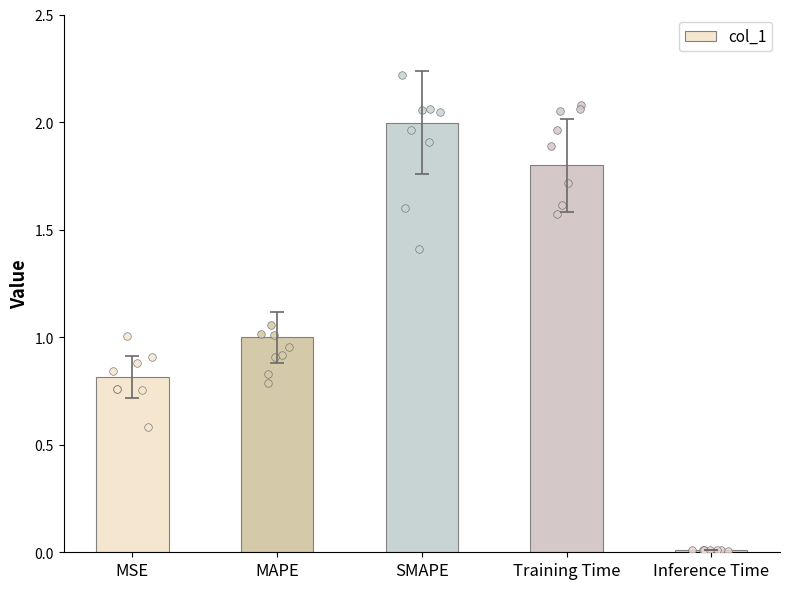

What is the ratio of the value at Training Time to the value at SMAPE?

0.9